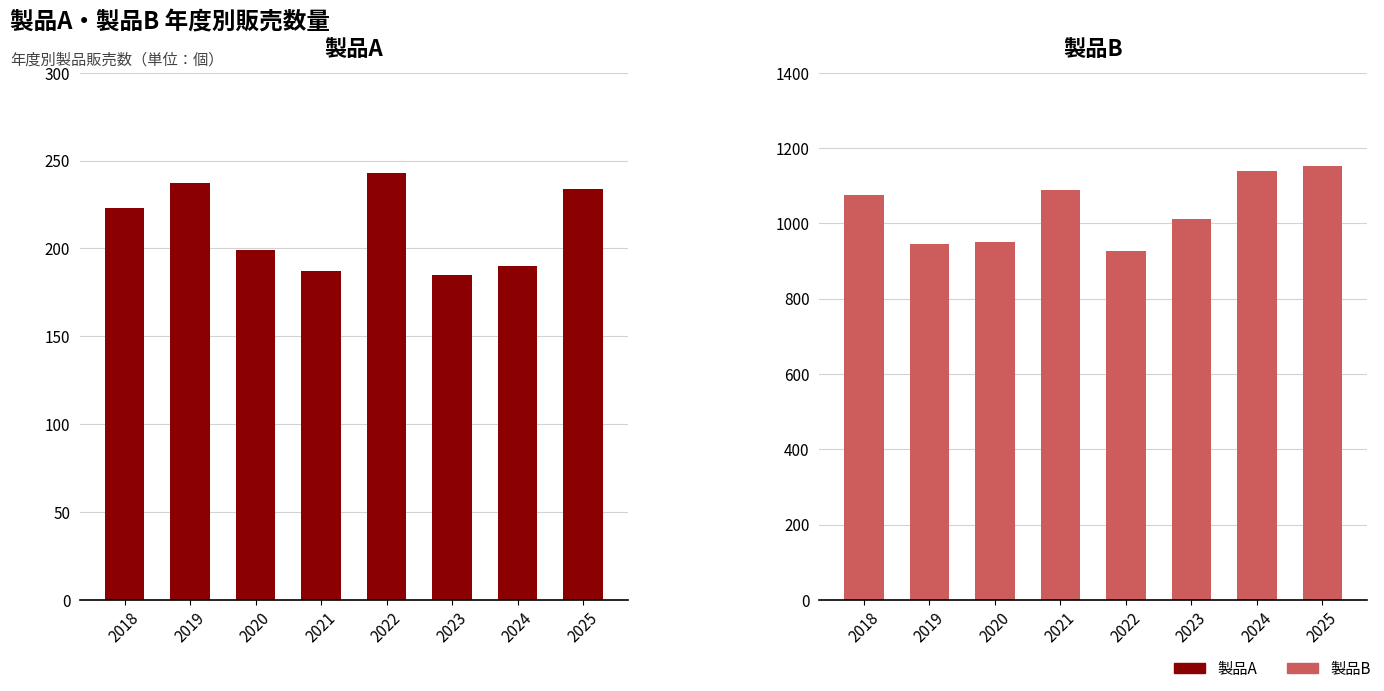

Where is 製品A nearest to the value 214?

2018